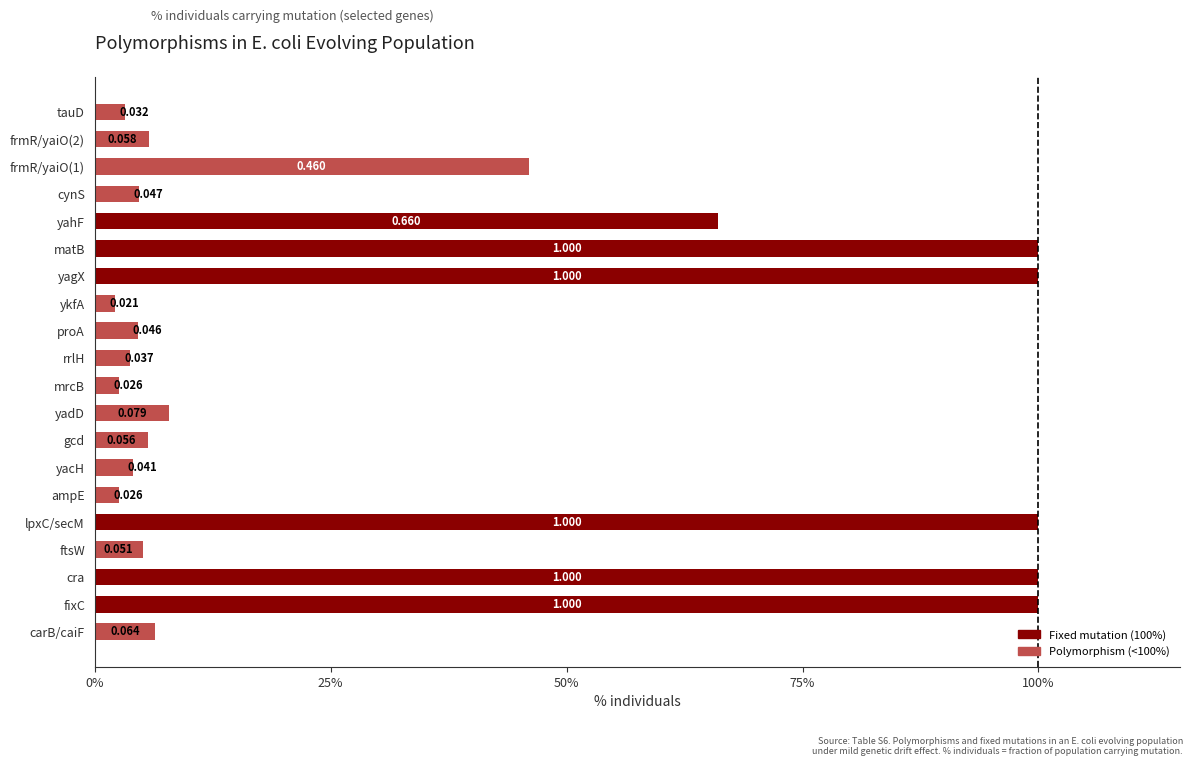

What is the greatest value displayed?

1.0